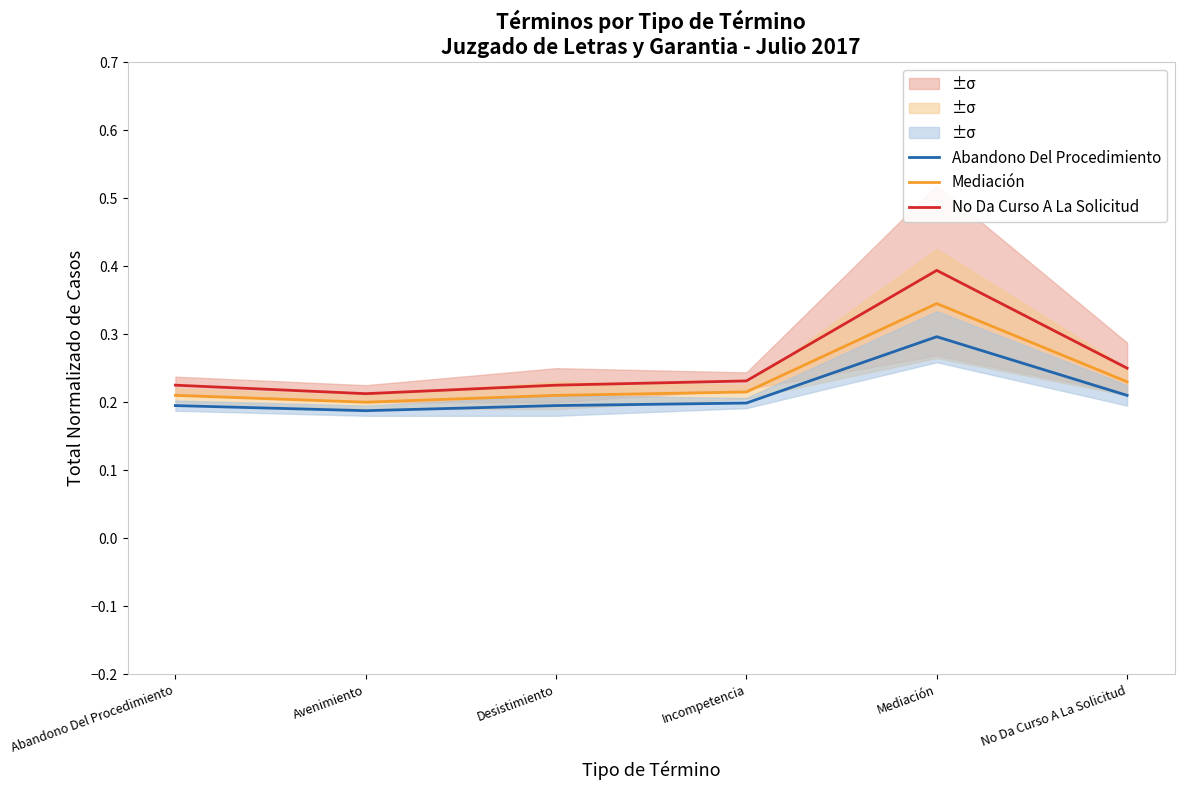

Is the value of No Da Curso A La Solicitud at Incompetencia greater than the value of Mediación at No Da Curso A La Solicitud?

Yes